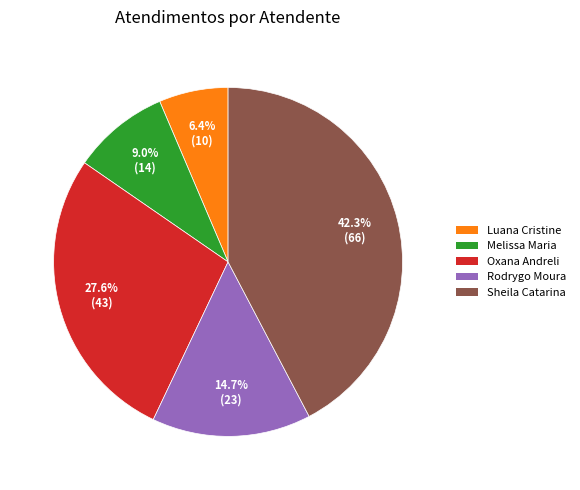

Rank the categories by value from highest to lowest.

Sheila Catarina, Oxana Andreli, Rodrygo Moura, Melissa Maria, Luana Cristine